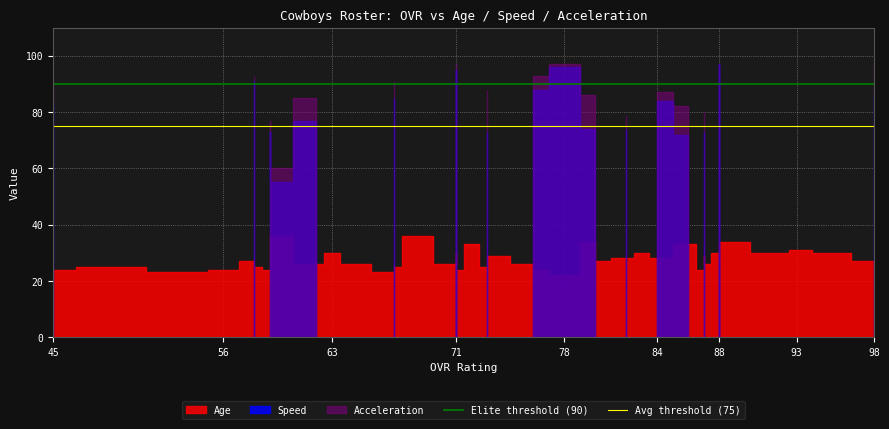

True or false: Avg threshold (75) has a value of 75 at 45.

True